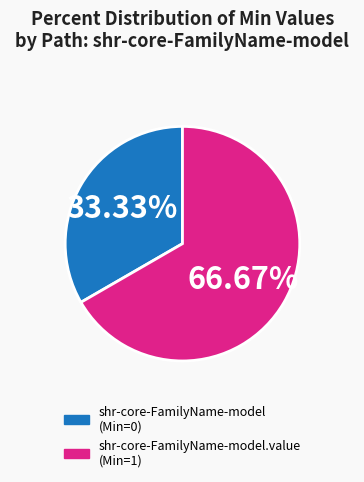

Is there a majority slice in this chart?

Yes